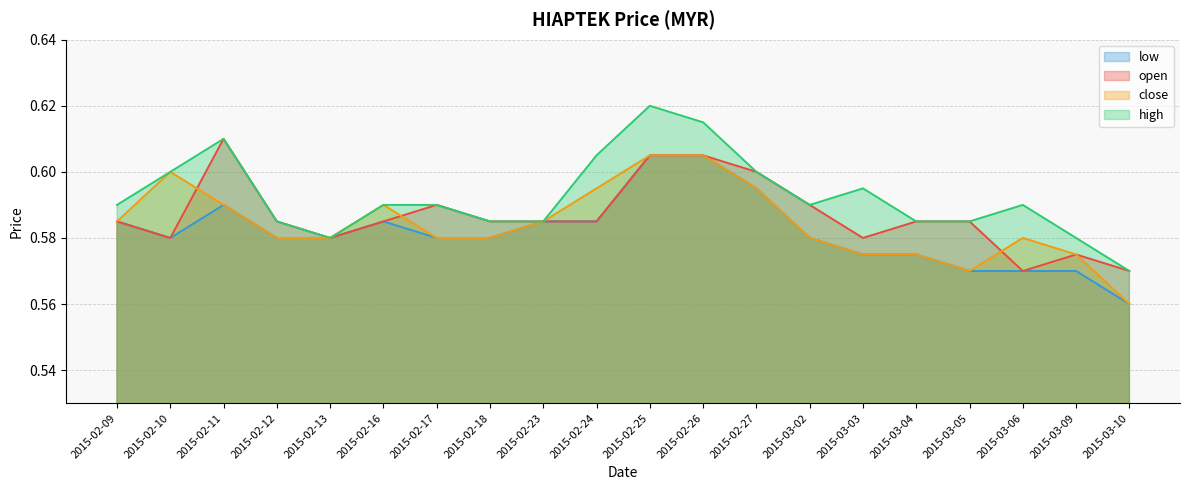

Read the open value at 2015-03-03.

0.6